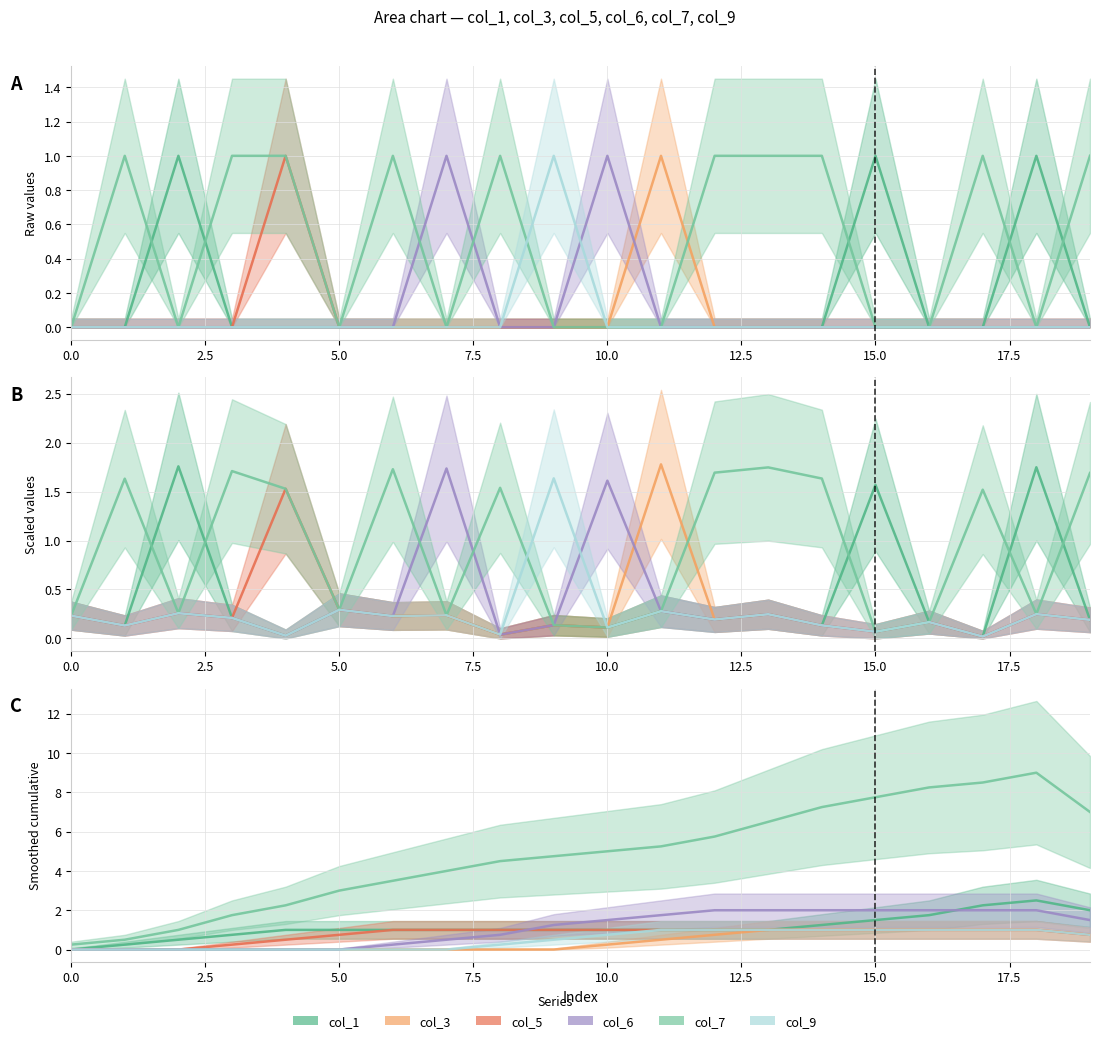

How many col_7 values are between 0 and 1?

20